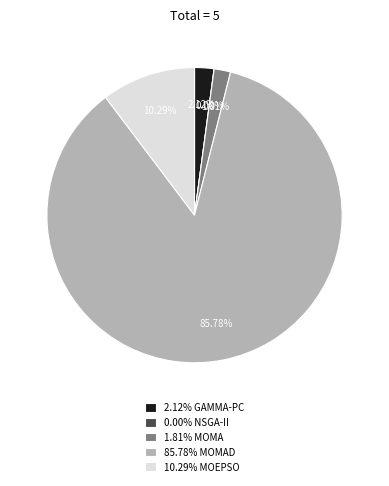

Is the sum of MOMA and MOEPSO greater than half?

No